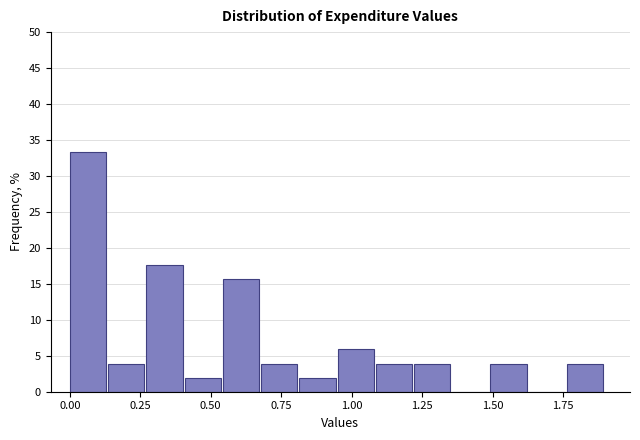

Read against the x-axis, roughly where is the centre of the tallest bar?

0.05